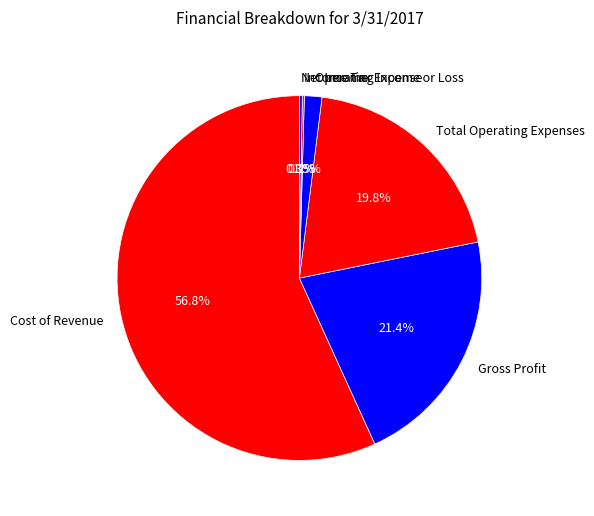

Which category has the biggest portion of the pie?

Cost of Revenue